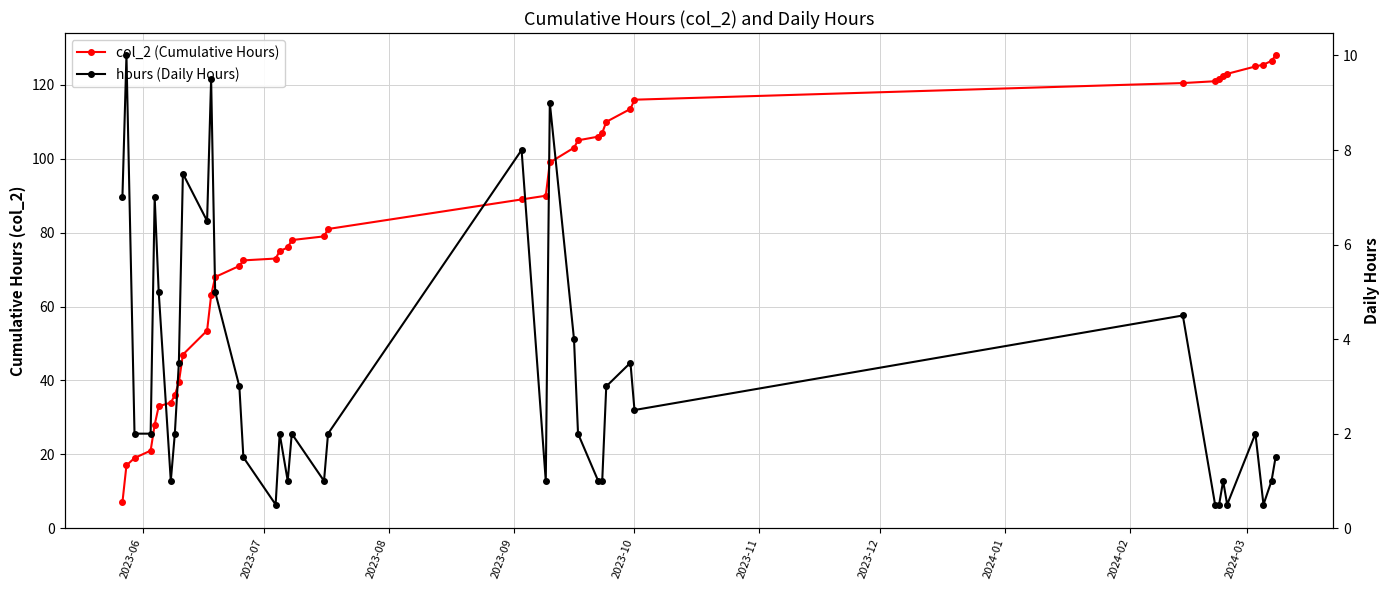

How many interior local peaks does the hours (Daily Hours) series have?

12